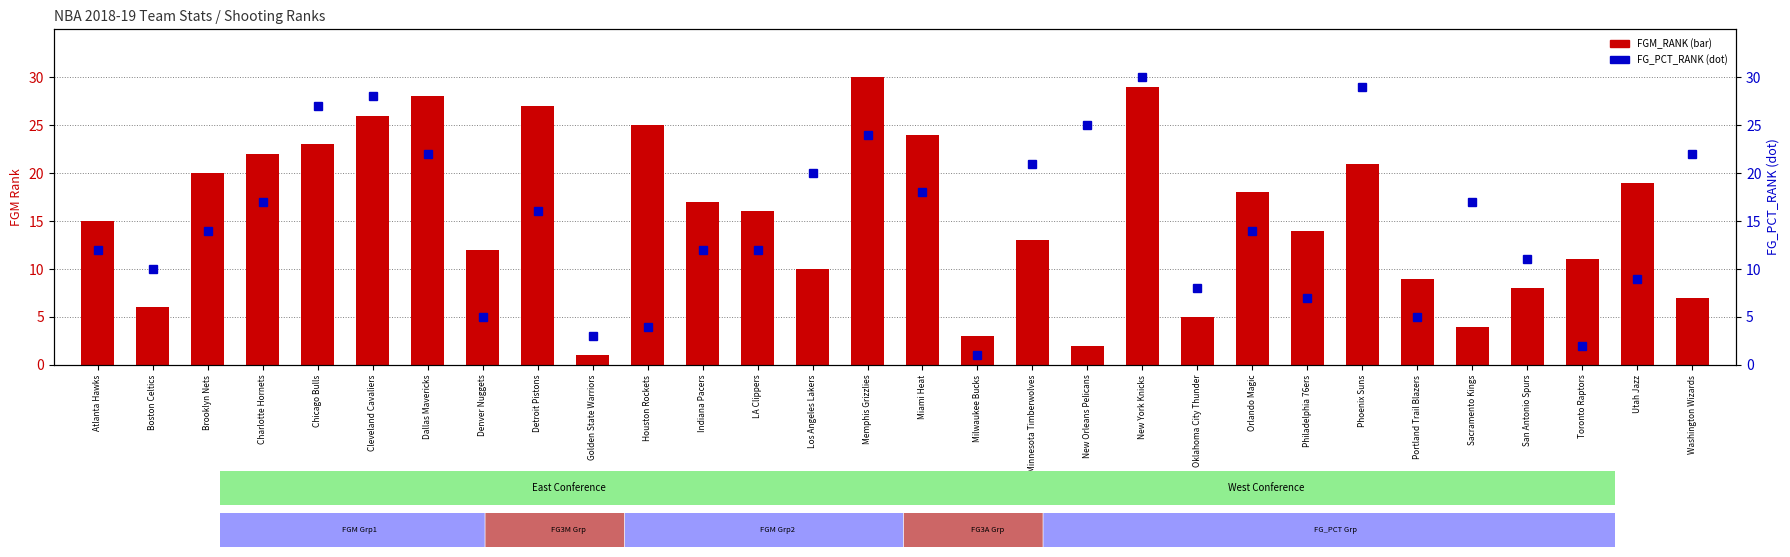

List the series in order of their peak value, lowest first.

FGM_RANK, FG_PCT_RANK (dot)